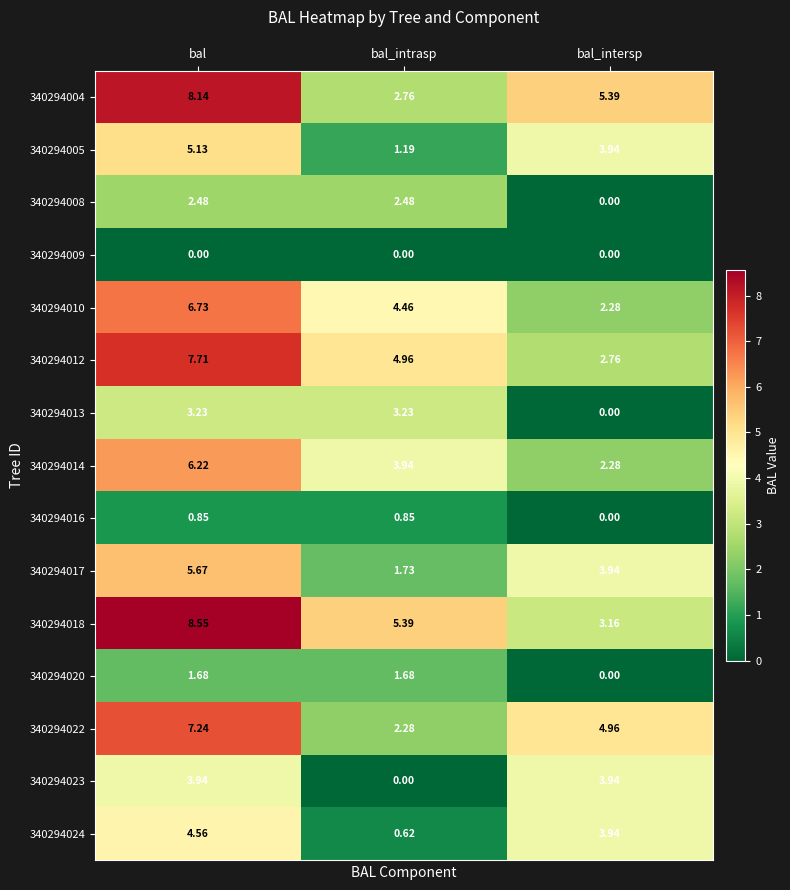

How many data points in 340294008 are above 2?

2